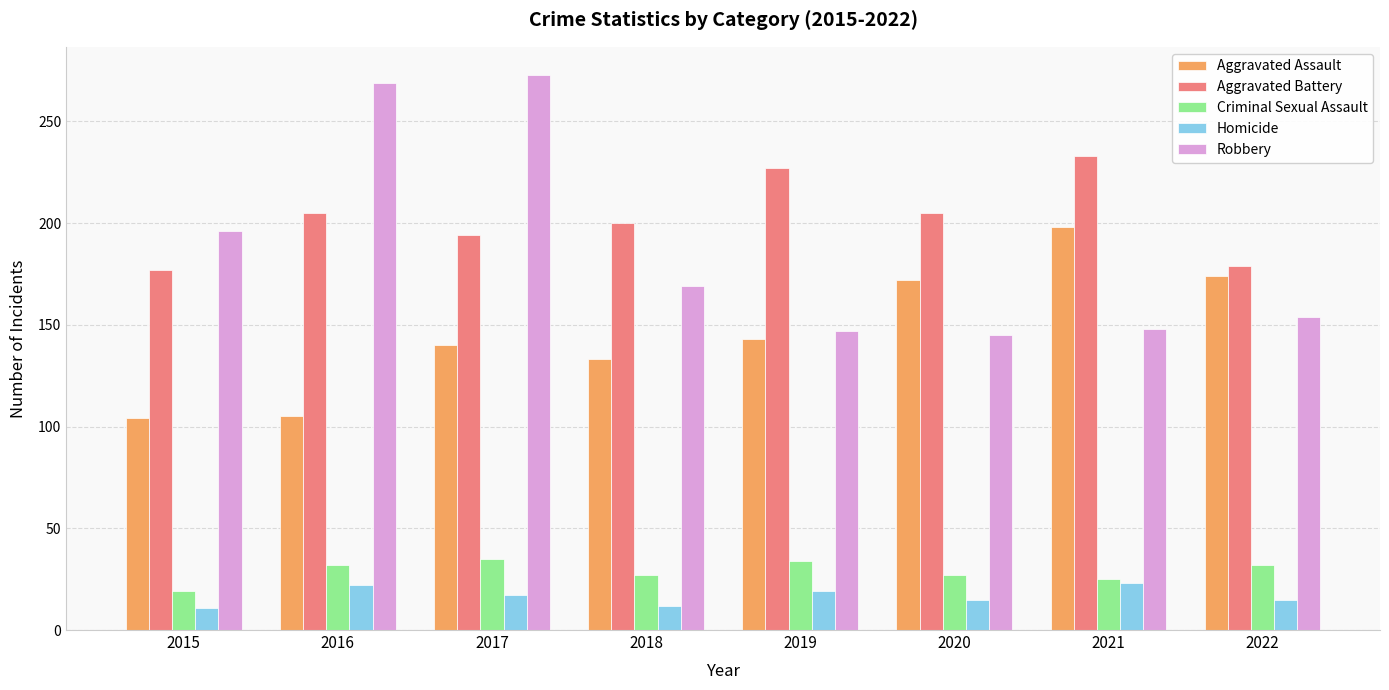

What is the greatest value displayed?

273